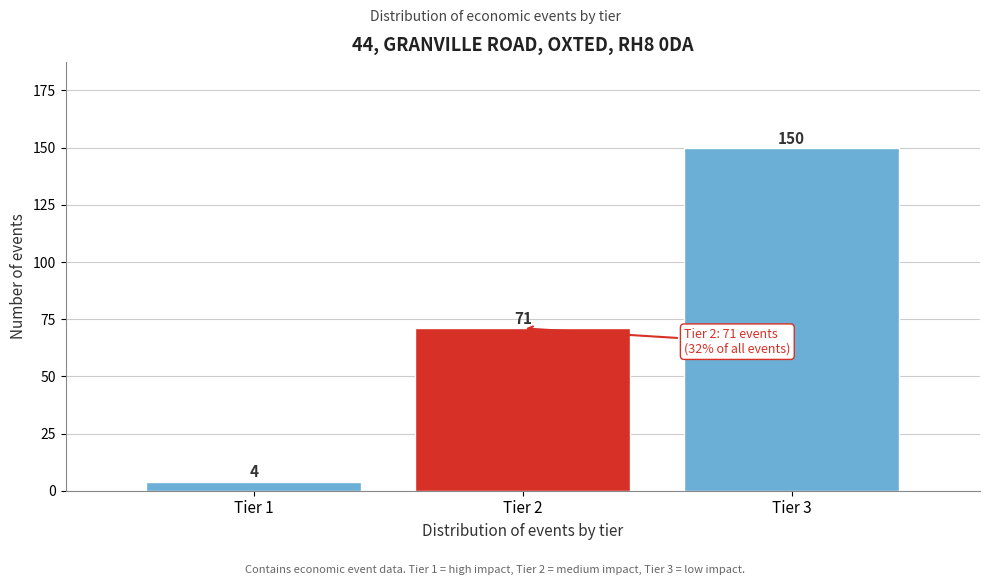

Reading left to right, extract all data points from this chart.

Tier 1=4	Tier 2=71	Tier 3=150